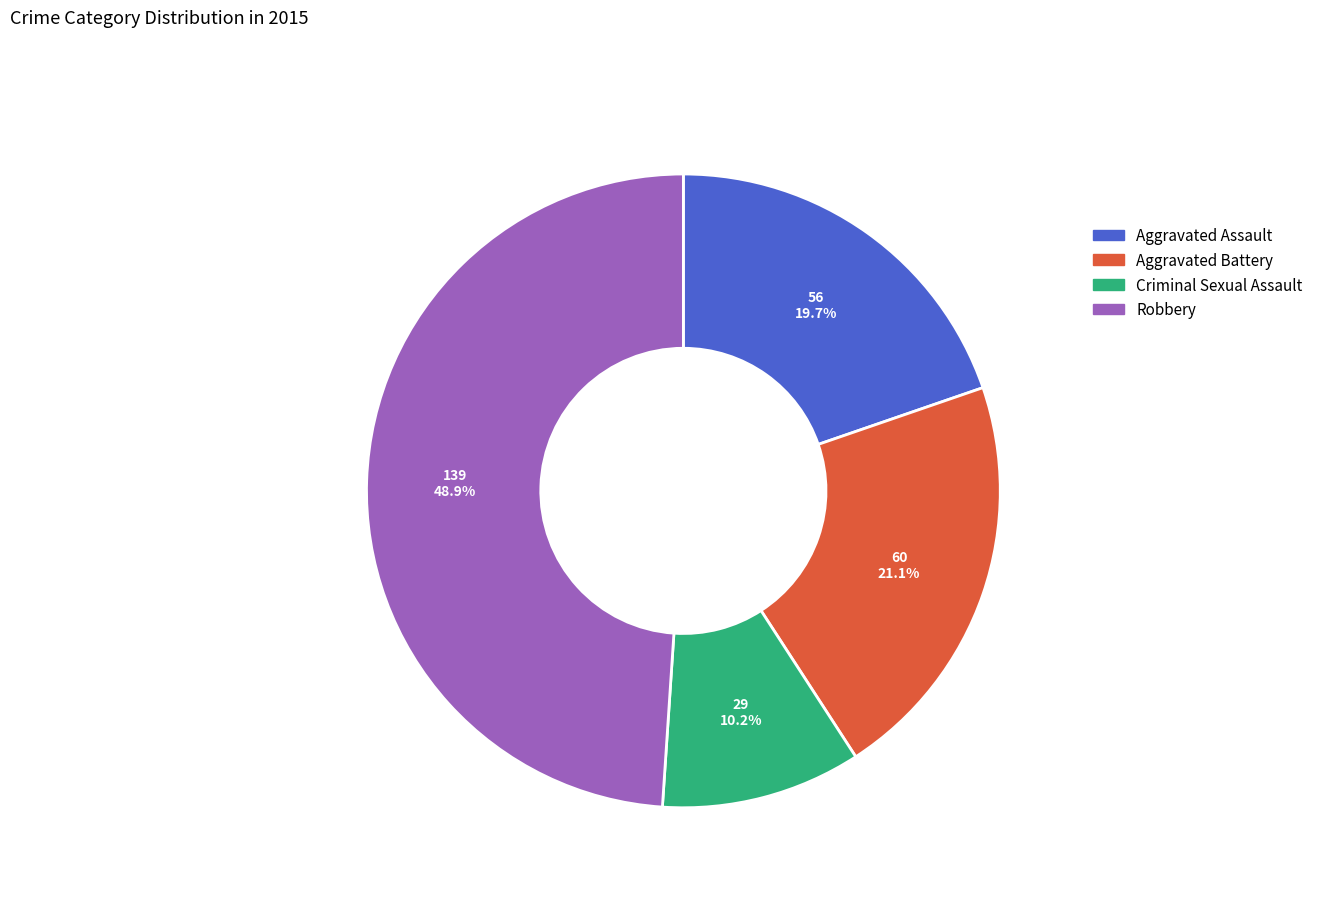

Between Criminal Sexual Assault and Robbery, which is larger?

Robbery